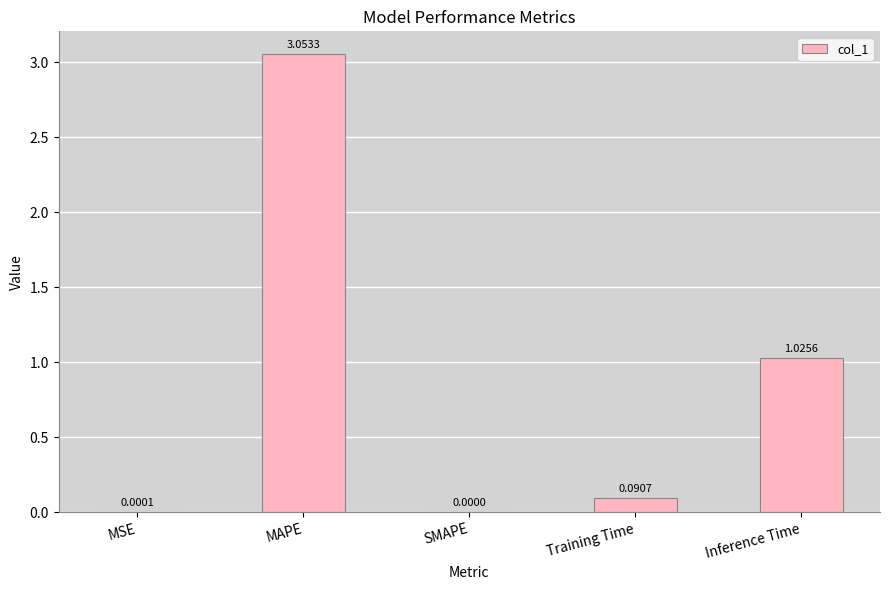

Which has a higher value, Inference Time or MSE?

Inference Time